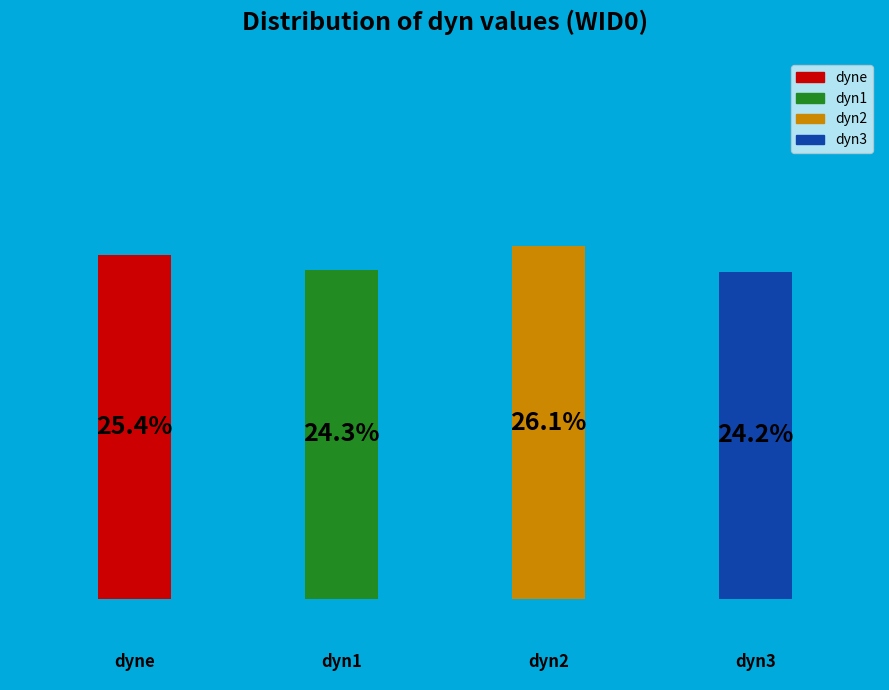

Which category has the biggest portion of the pie?

dyn2